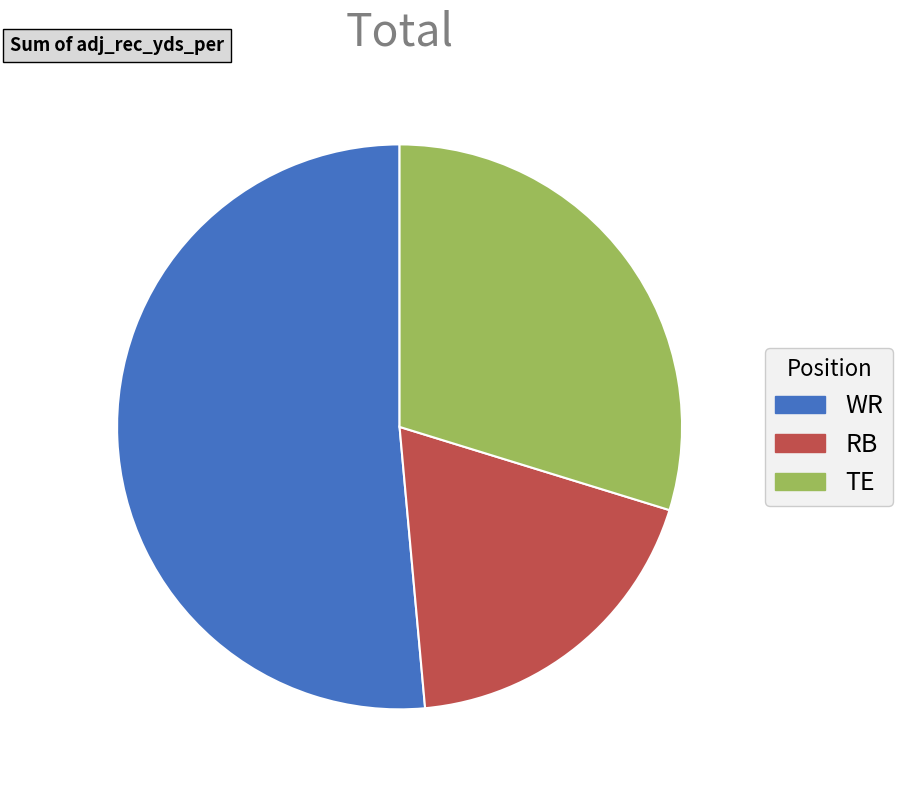

Which has a higher value, WR or RB?

WR